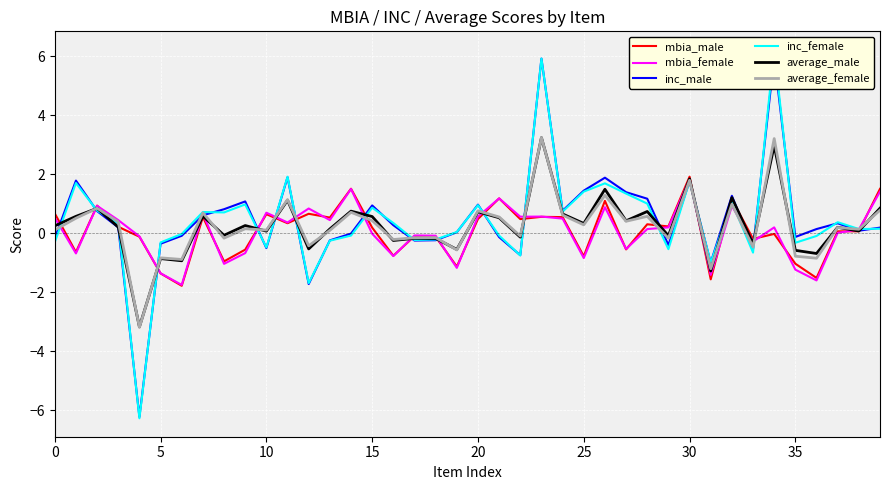

What is the maximum value shown in the chart?

6.2